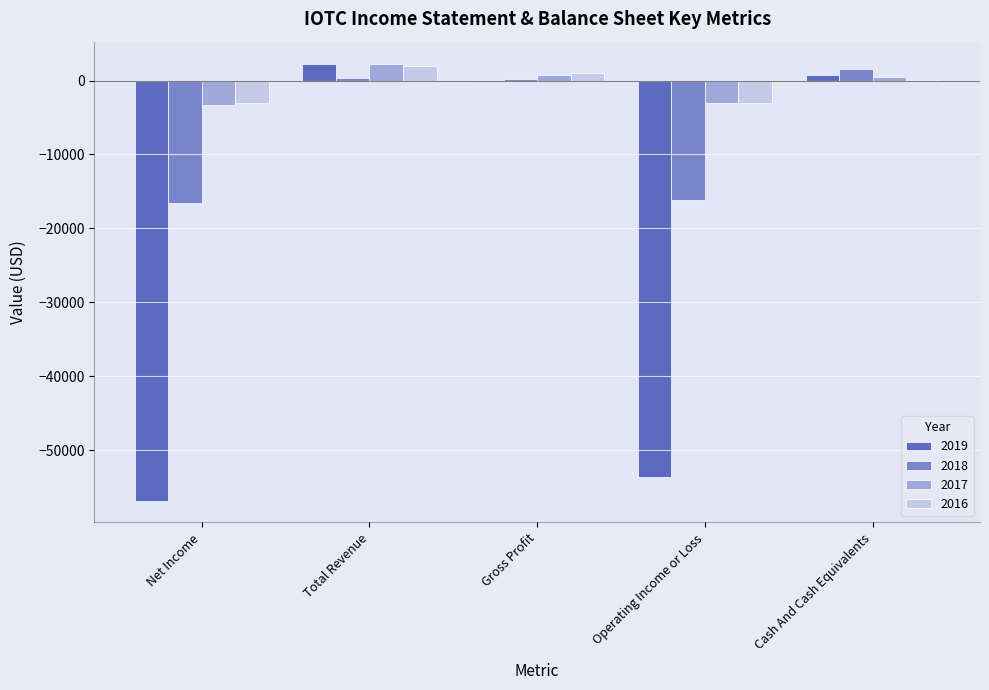

The value of 2016 at Net Income is -5067. True or false?

False